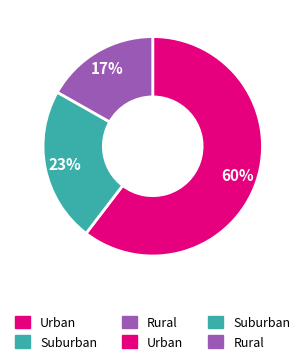

How many segments does this pie chart have?

3